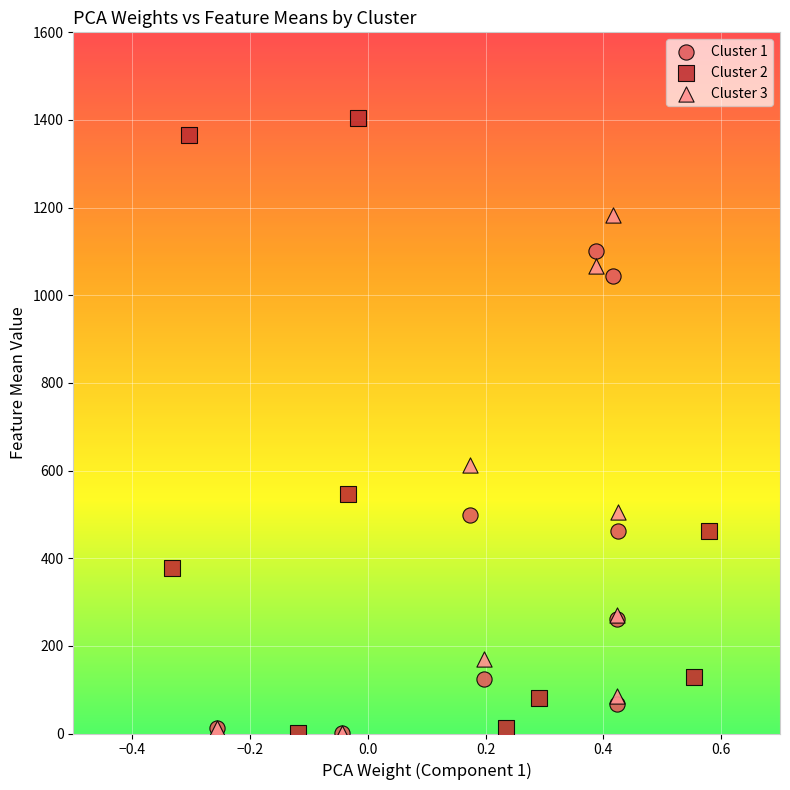

What are all the series names shown in the legend?

Cluster 1, Cluster 2, Cluster 3